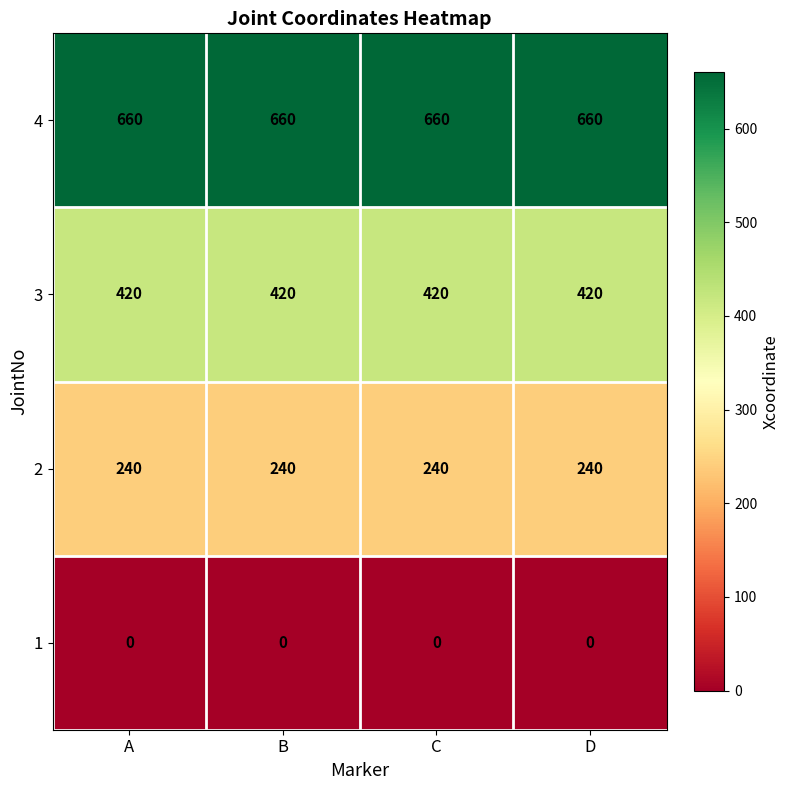

What is the difference between the highest and lowest values at B?

660